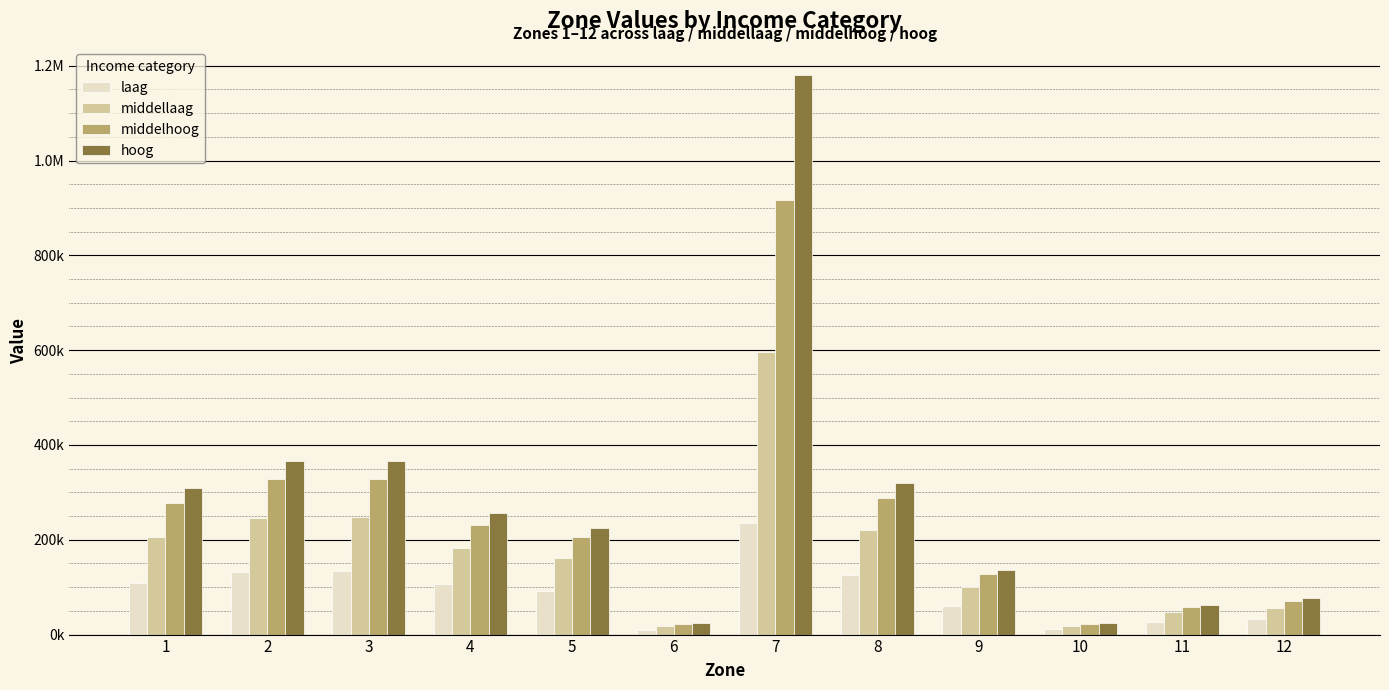

Reading left to right, extract all data points from this chart.

laag: 108584	132876	133635	106740	92647	10709	235113	124963	59458	10987	27332	33402
middellaag: 205067	246370	247400	183311	160532	17652	595186	220551	99558	17411	46896	55469
middelhoog: 277911	328452	328279	231308	204809	22080	917489	287667	127373	21997	58869	71653
hoog: 308393	366456	365745	257446	225230	23932	1179527	320144	136703	25472	62168	77810